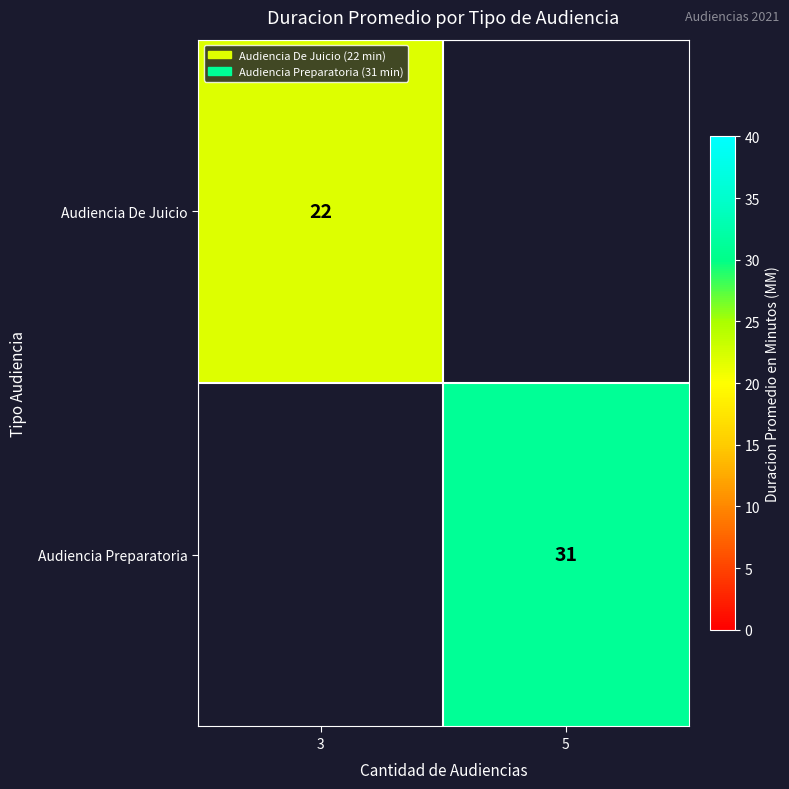

True or false: Audiencia Preparatoria has a value of 31 at 5.

True